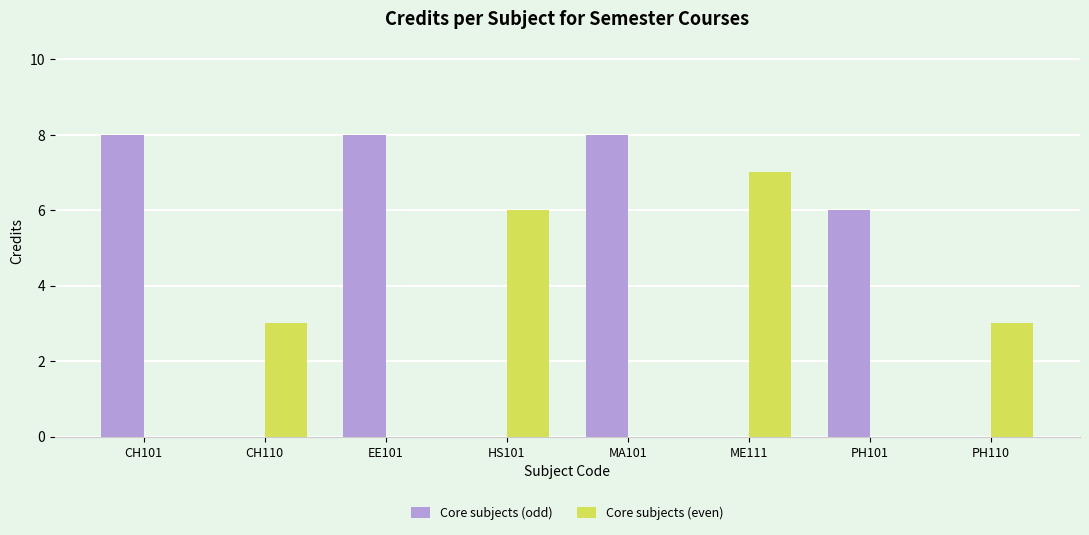

Is the value of Core subjects (odd) at EE101 greater than the value of Core subjects (even) at MA101?

Yes